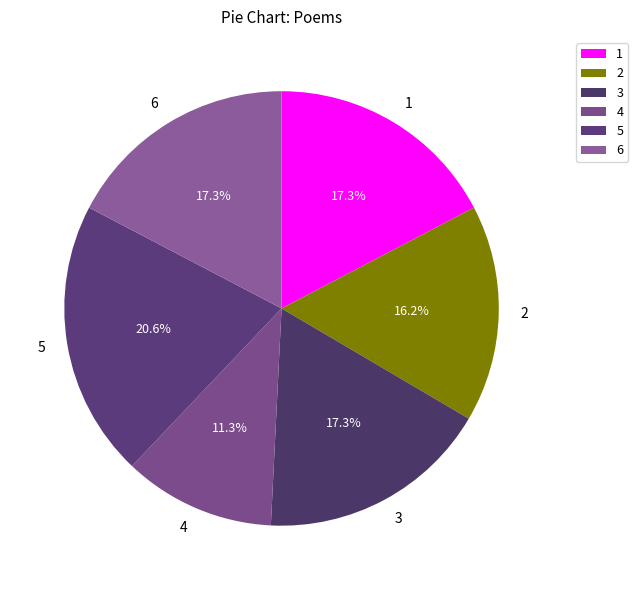

Do 3 and 2 together represent more than half of the pie?

No